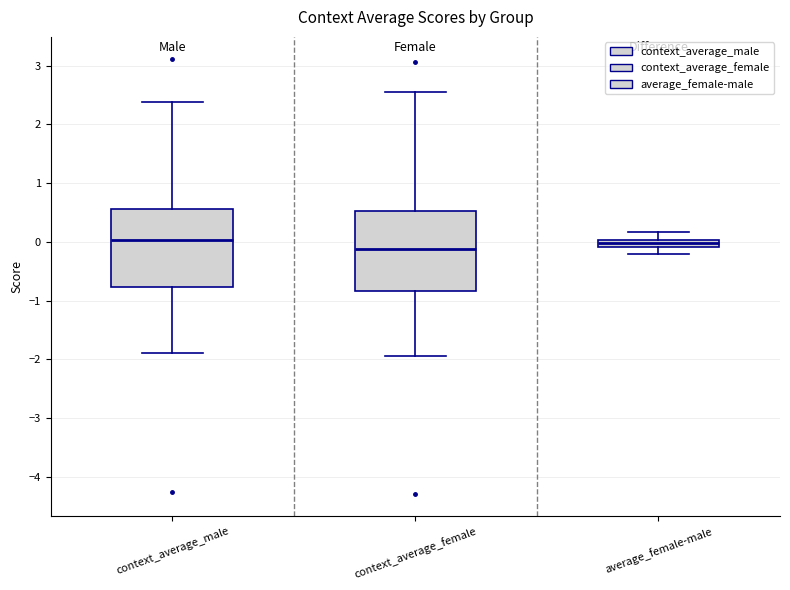

Where does the median line of the box for context_average_female sit on the y-axis? The values are not printed on the chart, so give them approximately, as read against the axis.

-0.1